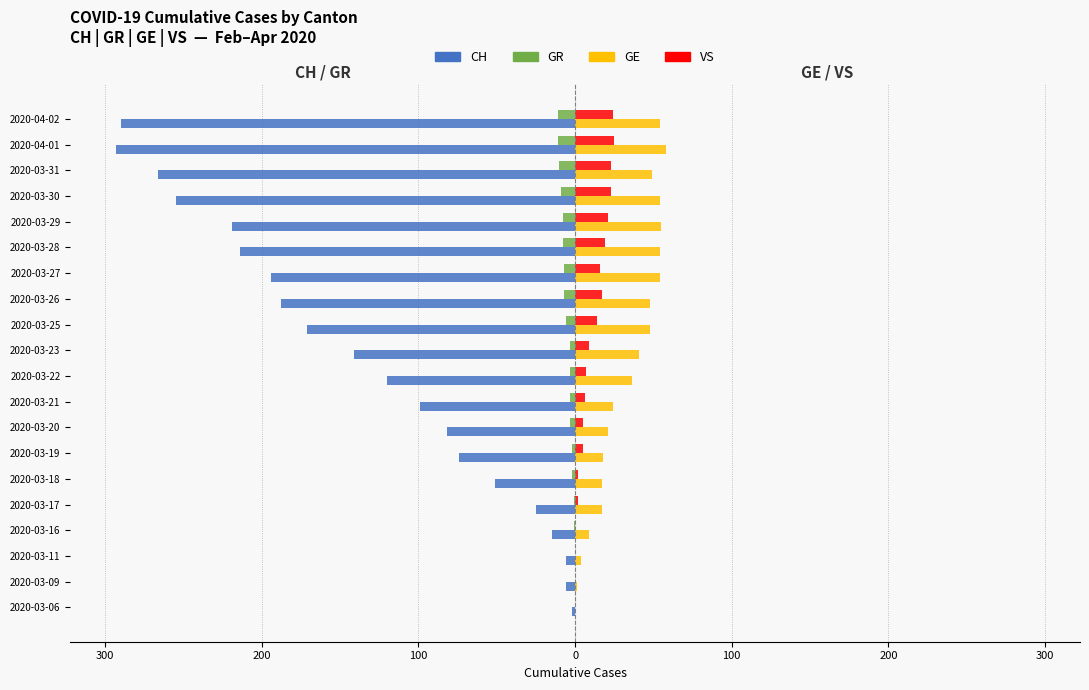

What are all the series names shown in the legend?

CH, GR, GE, VS